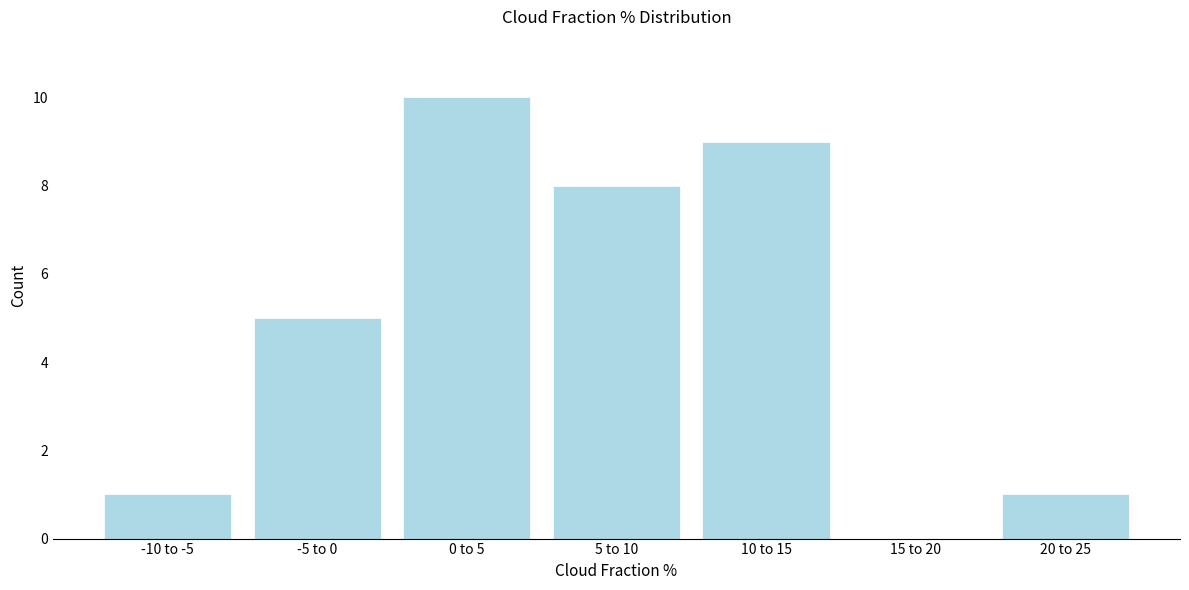

Reading right to left, extract all data points from this chart.

20 to 25=1	15 to 20=0	10 to 15=9	5 to 10=8	0 to 5=10	-5 to 0=5	-10 to -5=1